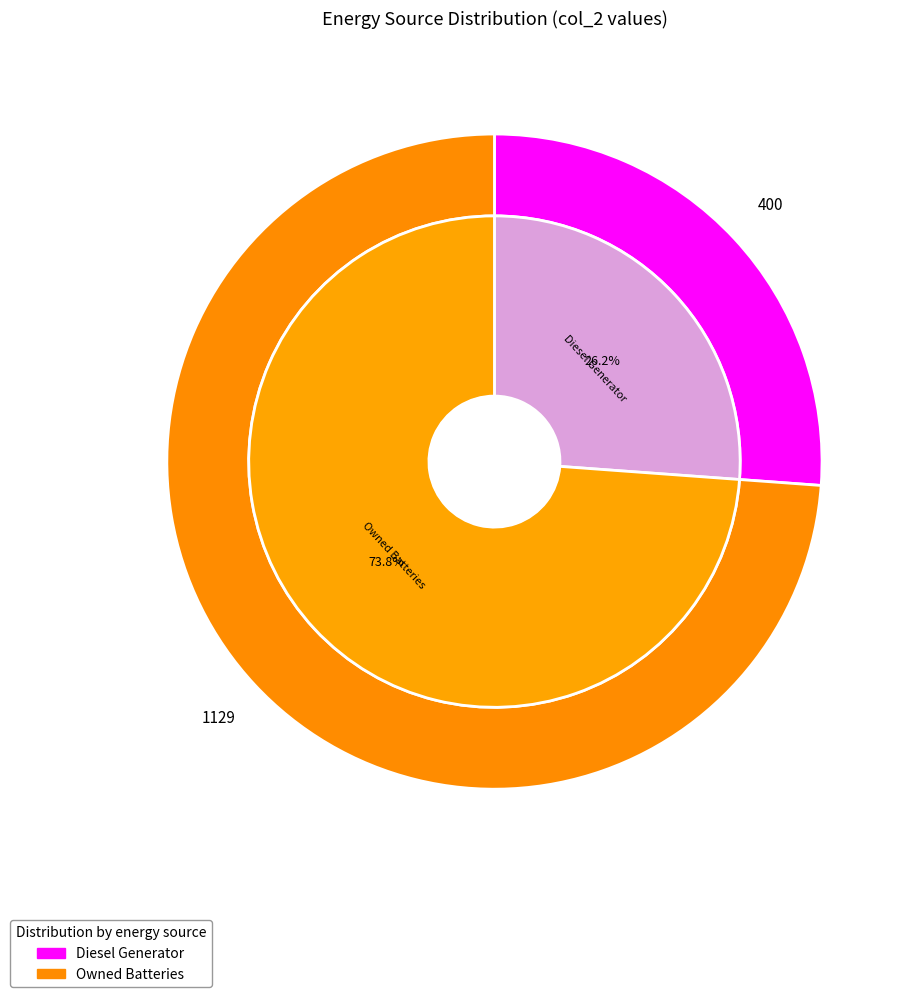

To the nearest percent, what is the combined percentage of Owned PV and Owned Batteries?

74%